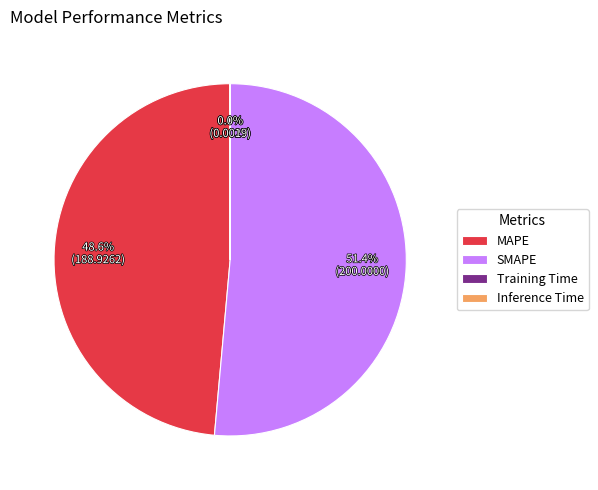

What is the majority slice?

SMAPE